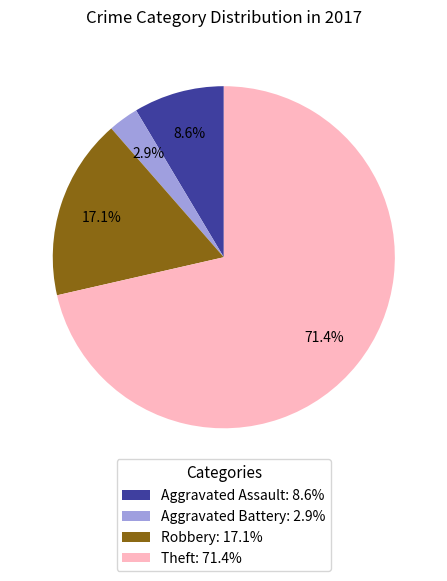

Does Theft account for over 50% of the chart?

Yes